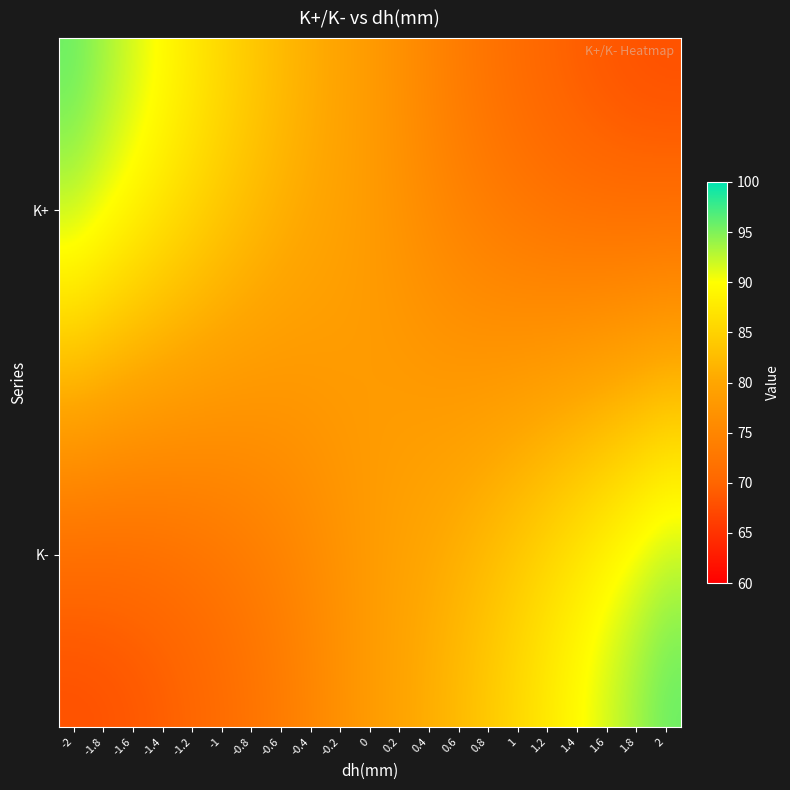

Between -2 and 1.8, which series saw the biggest shift?

K+